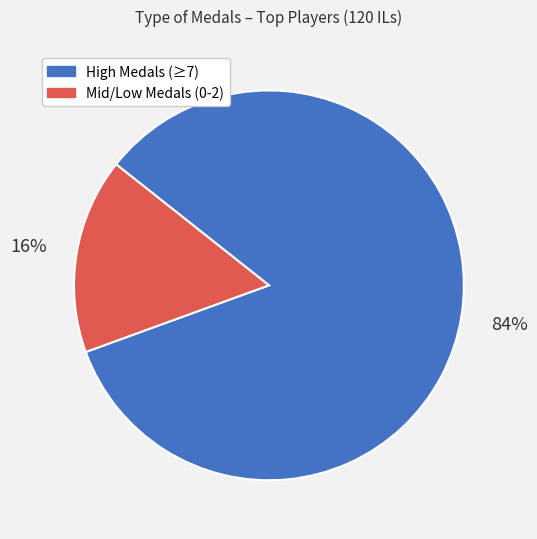

To the nearest percent, what is the difference between the largest and smallest slice percentages?

68%